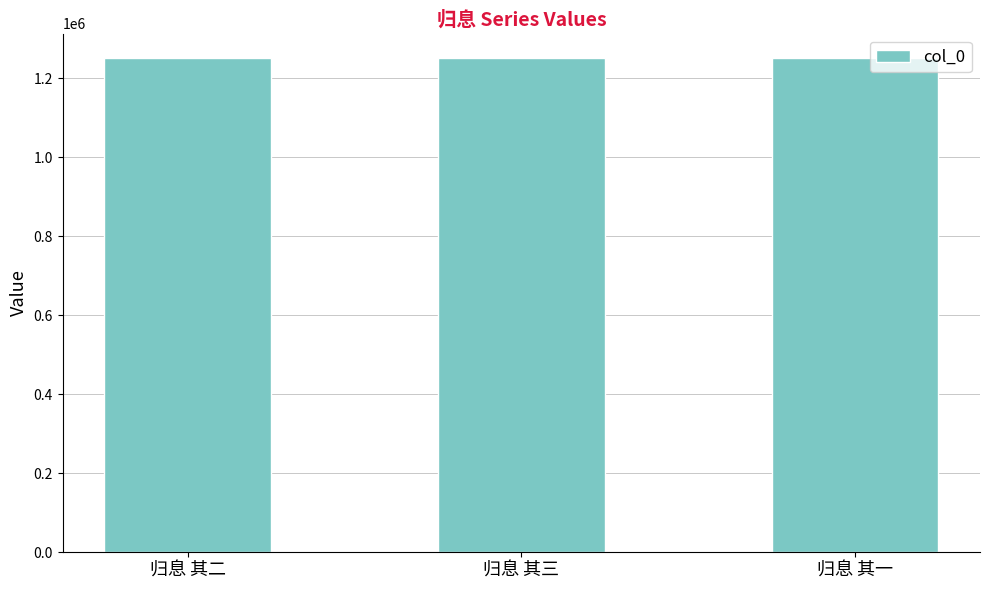

What is the minimum value shown in the chart?

1250183